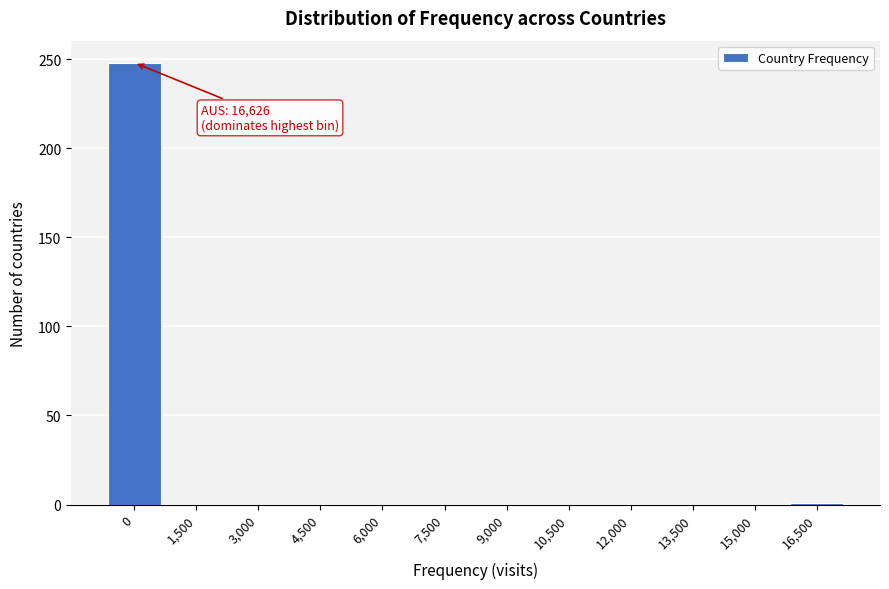

What is the greatest value displayed?

248